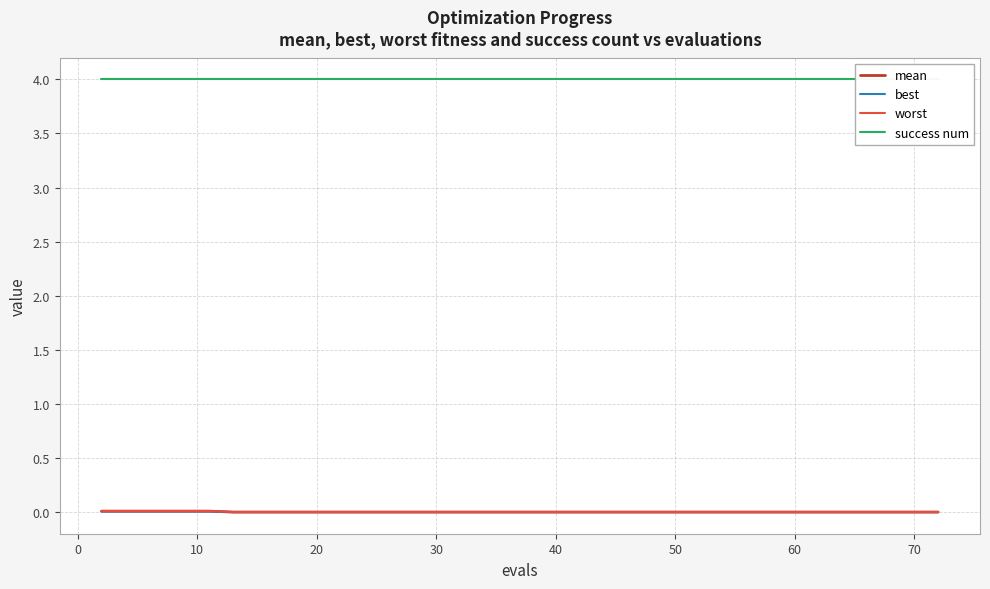

True or false: best has more than 1 interior local peaks.

False